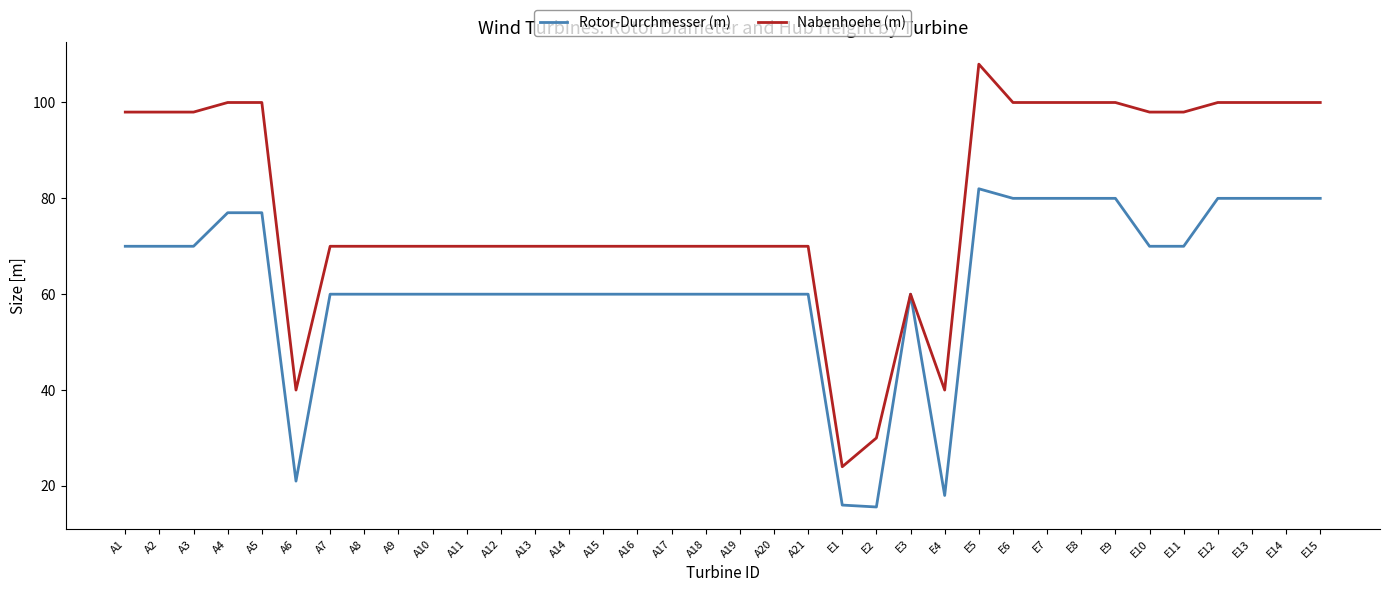

What is the total value across all series at A8?

130.0